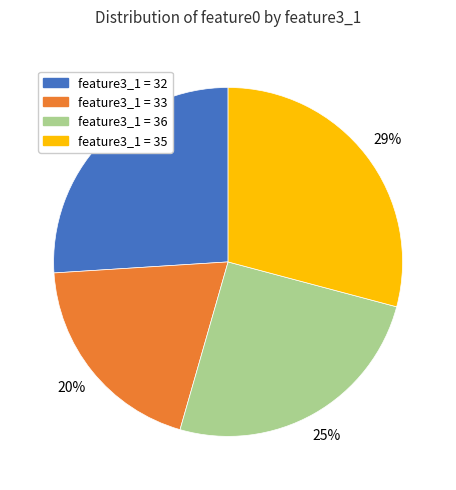

Is there a majority slice in this chart?

No